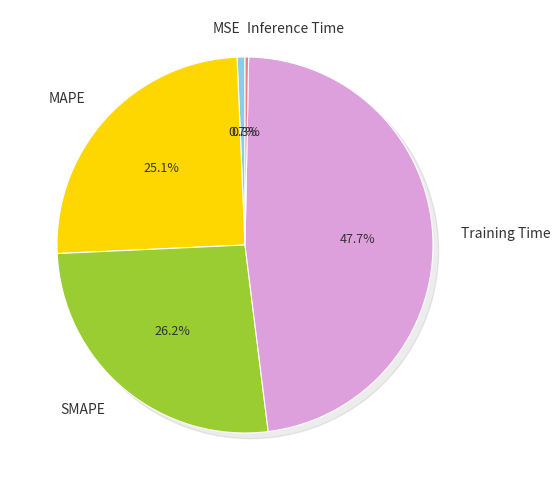

The MSE slice represents 11% of the pie. True or false?

False